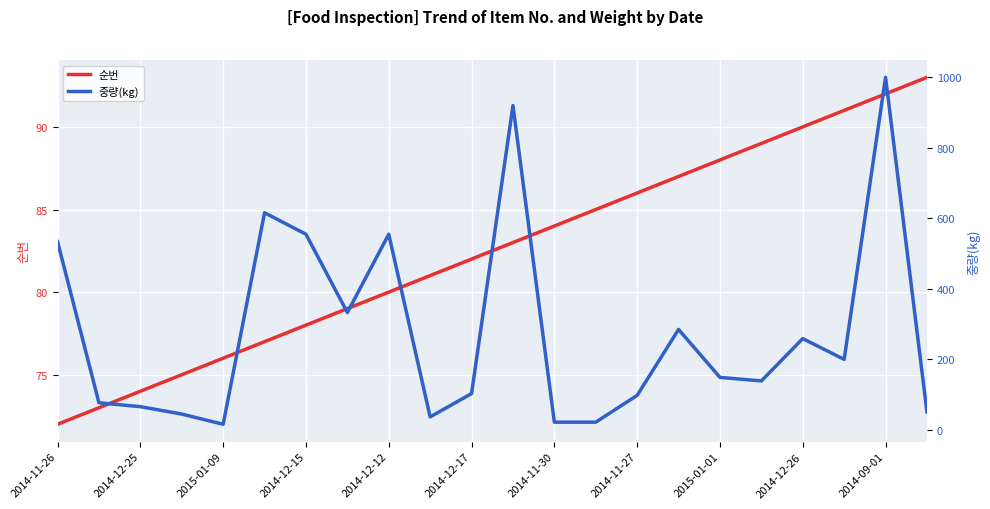

What is the highest value of the 순번 series?

93